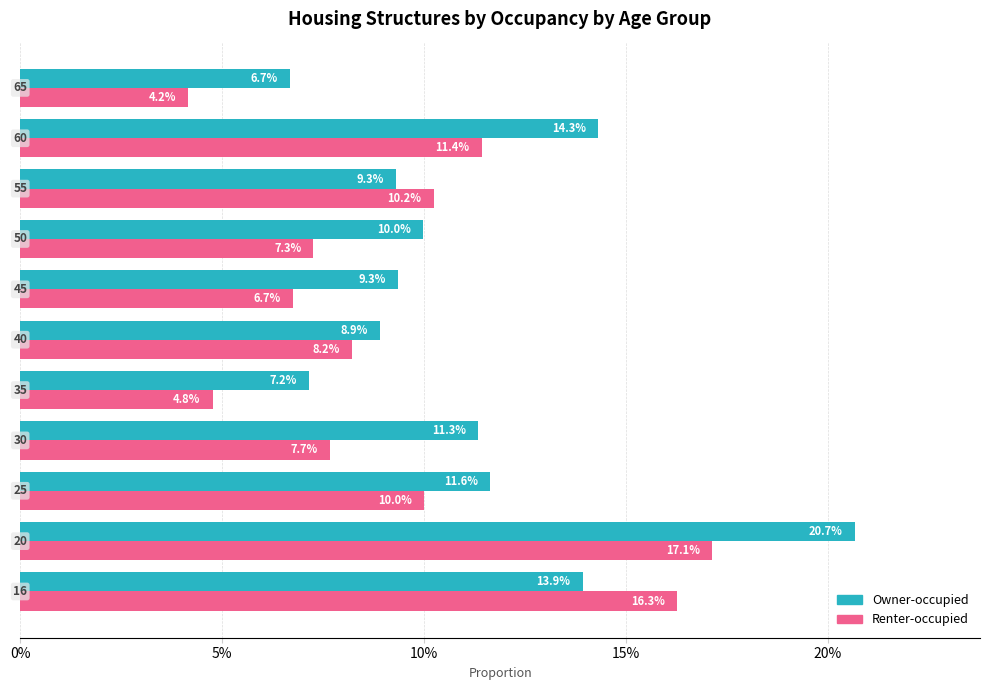

What are all the series names shown in the legend?

Owner-occupied, Renter-occupied